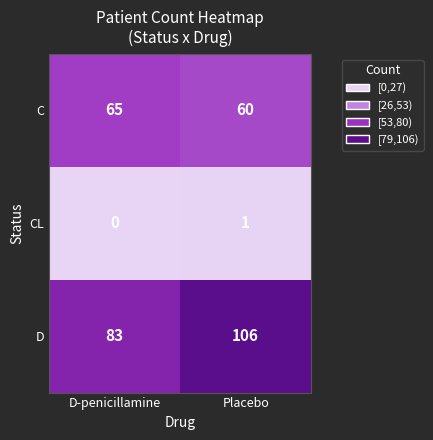

Rank the categories by C value from lowest to highest.

Placebo, D-penicillamine